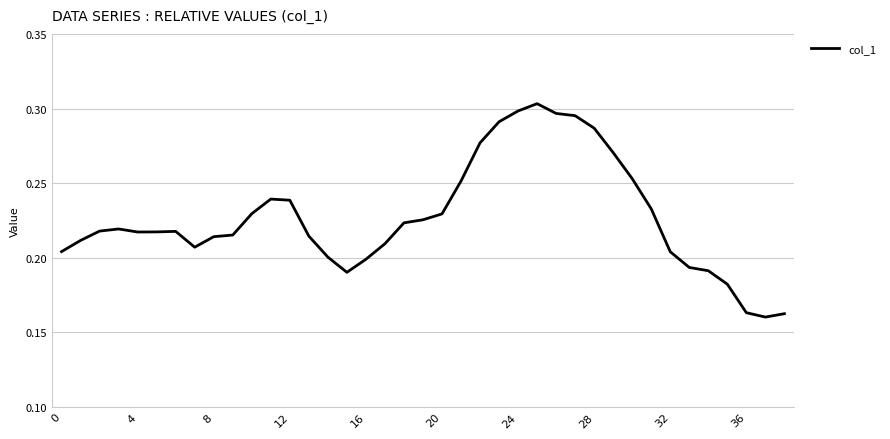

Count the number of data series in this chart.

1